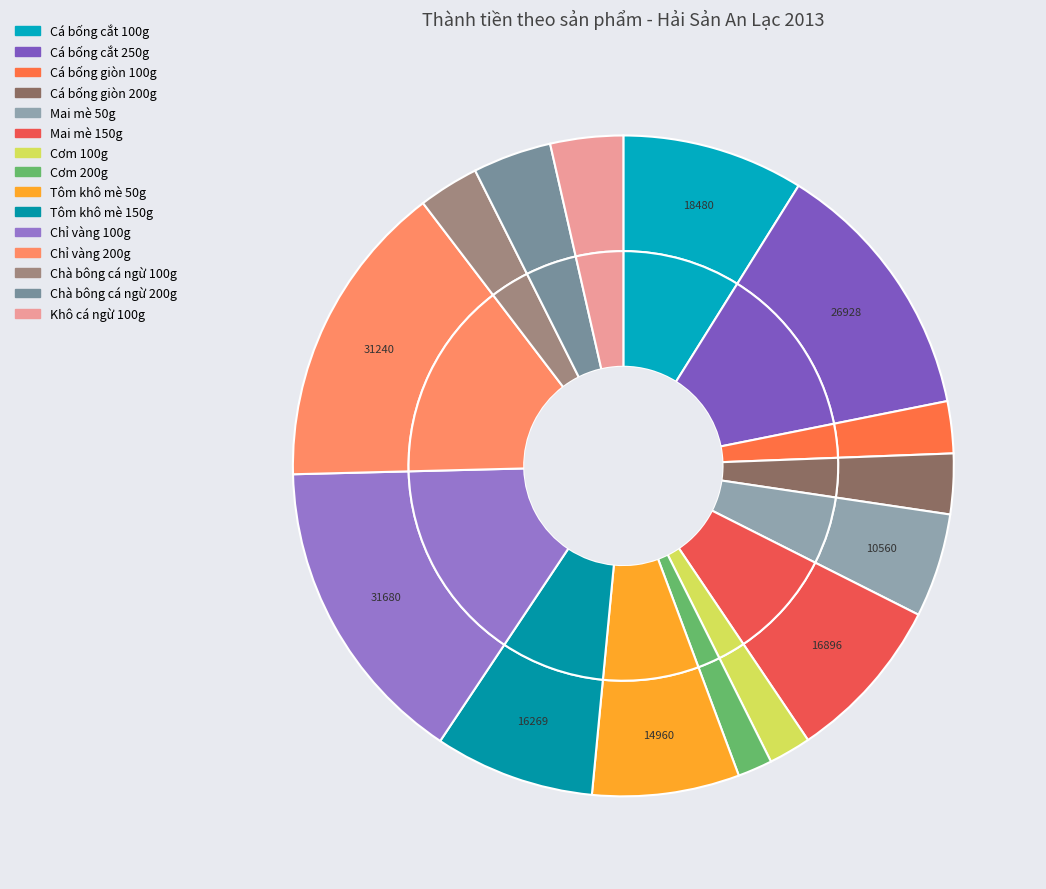

Is Chà bông cá ngừ 100g the majority of the pie?

No